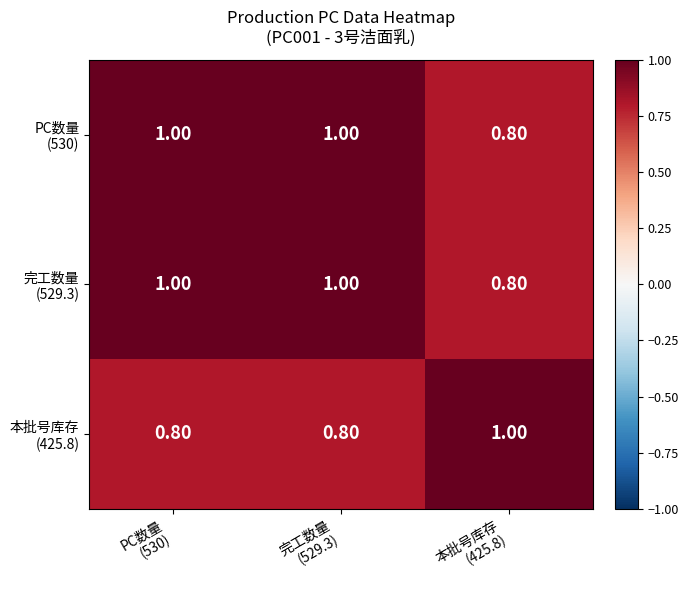

At how many categories does at least one series exceed 0?

3